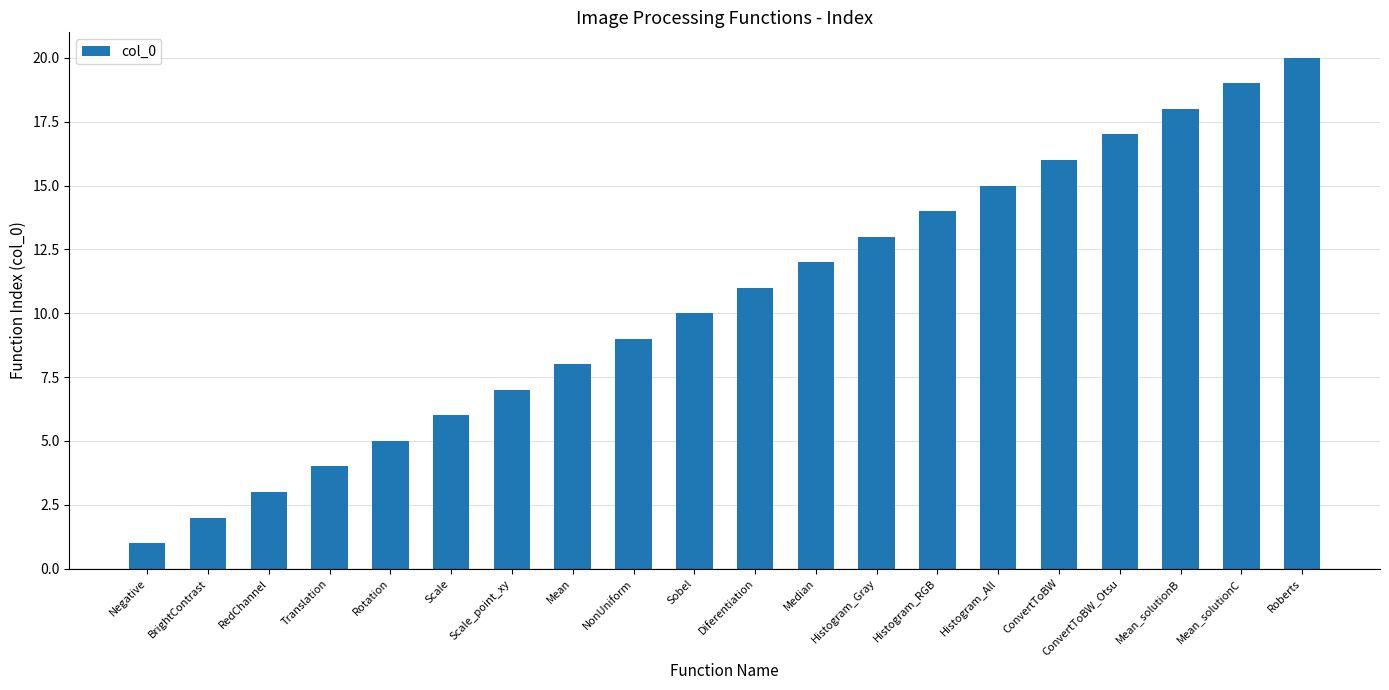

What is the sum of all values?

210